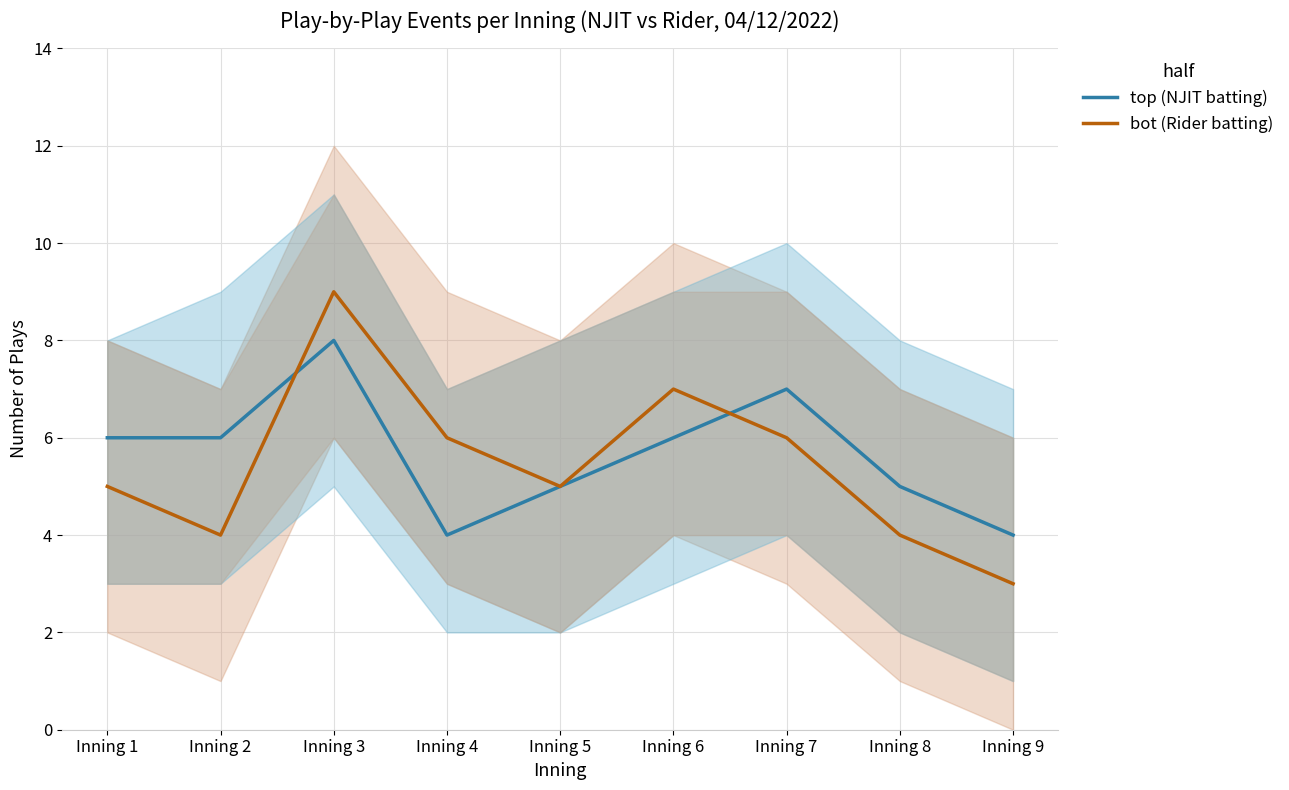

How many data points in bot (Rider batting) are above 5?

4